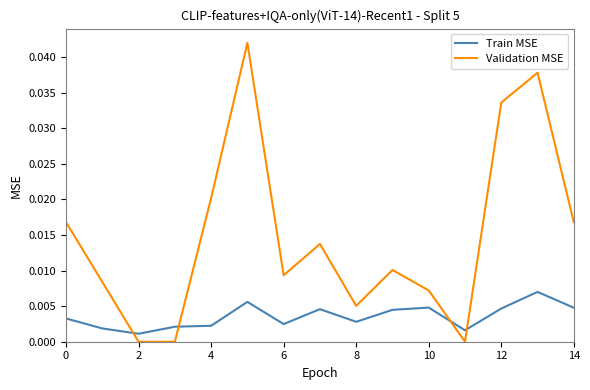

Which series has the largest range (max minus min)?

Validation MSE